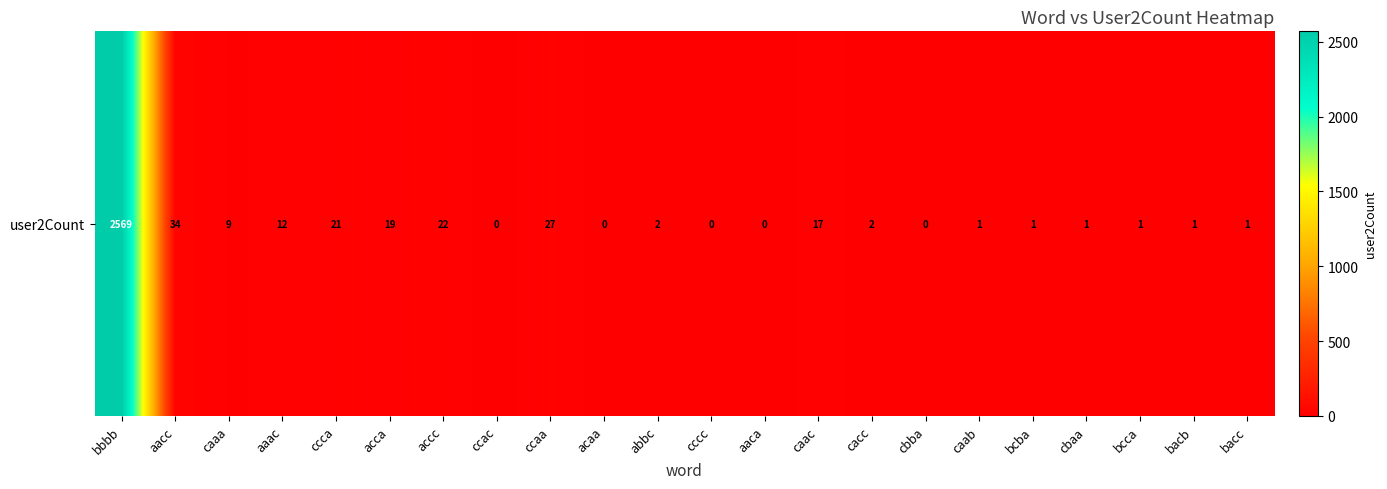

Which has a higher value, caac or aacc?

aacc